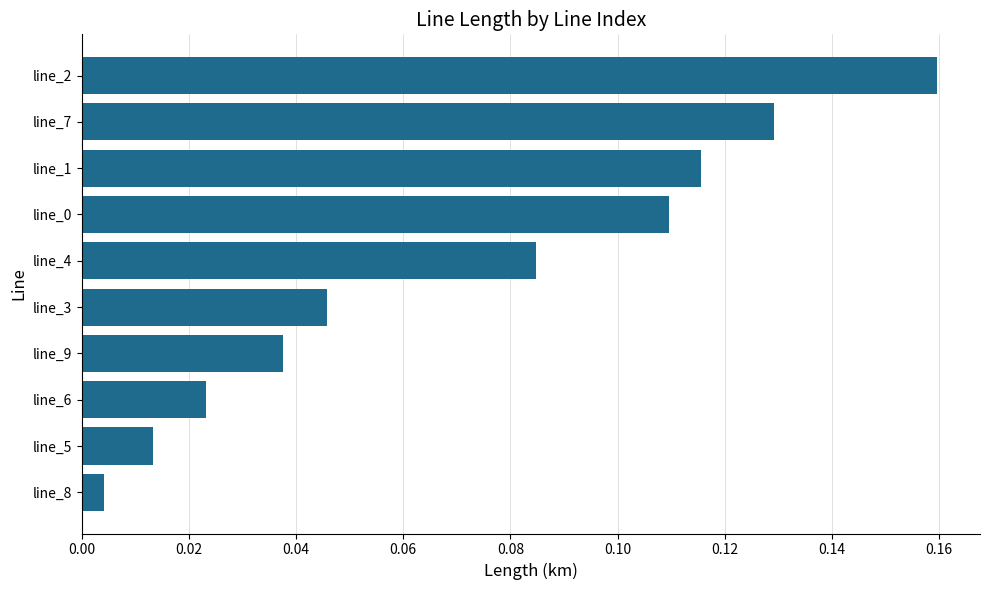

Which label corresponds to the smallest value in the chart?

line_8